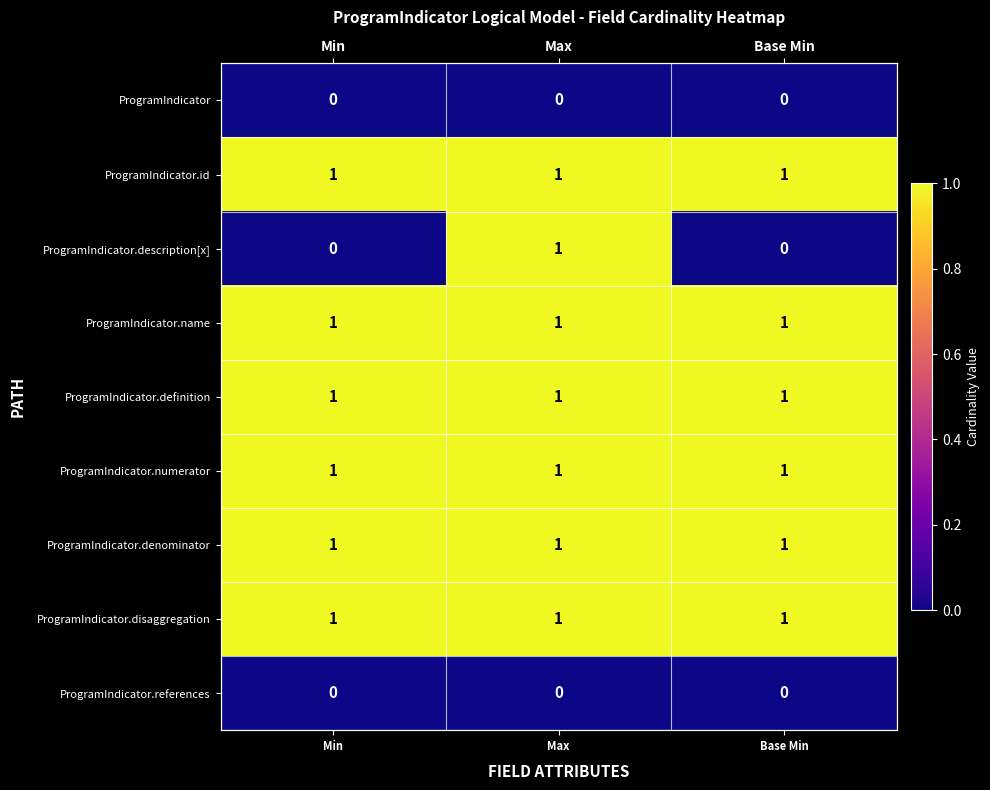

Which series has the widest spread of values?

ProgramIndicator.description[x]